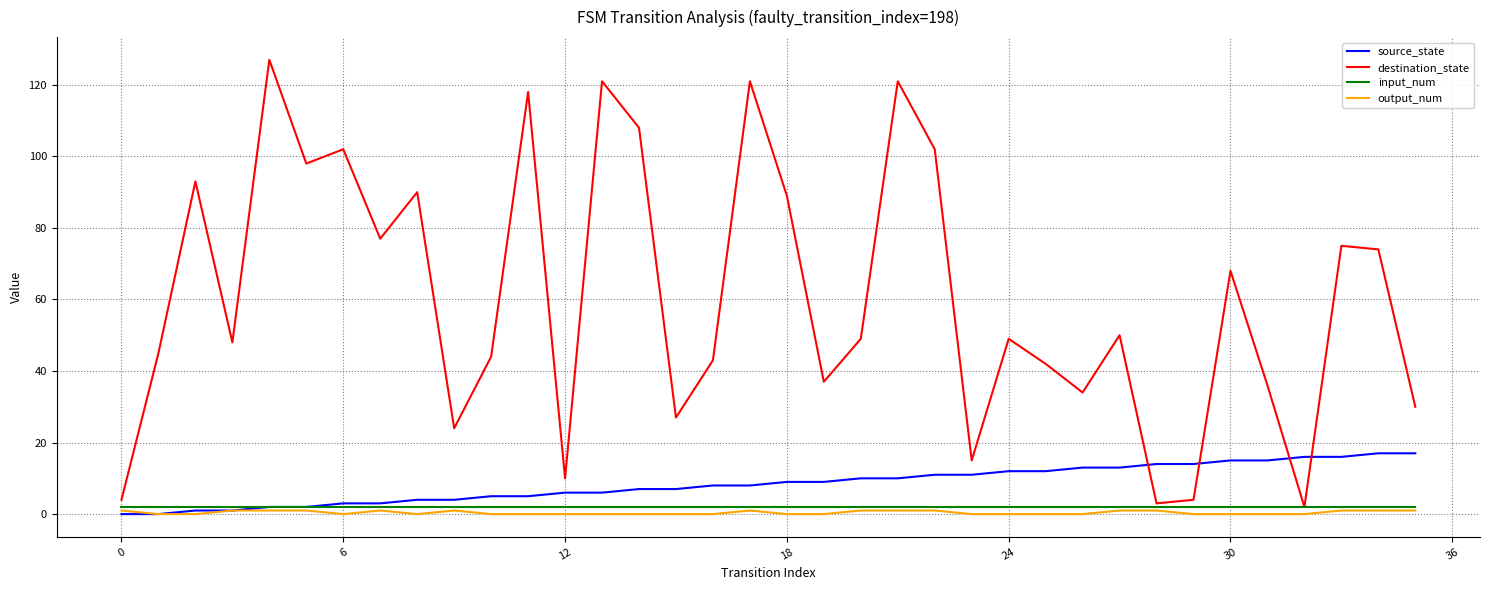

Which series has the largest total across all categories?

destination_state